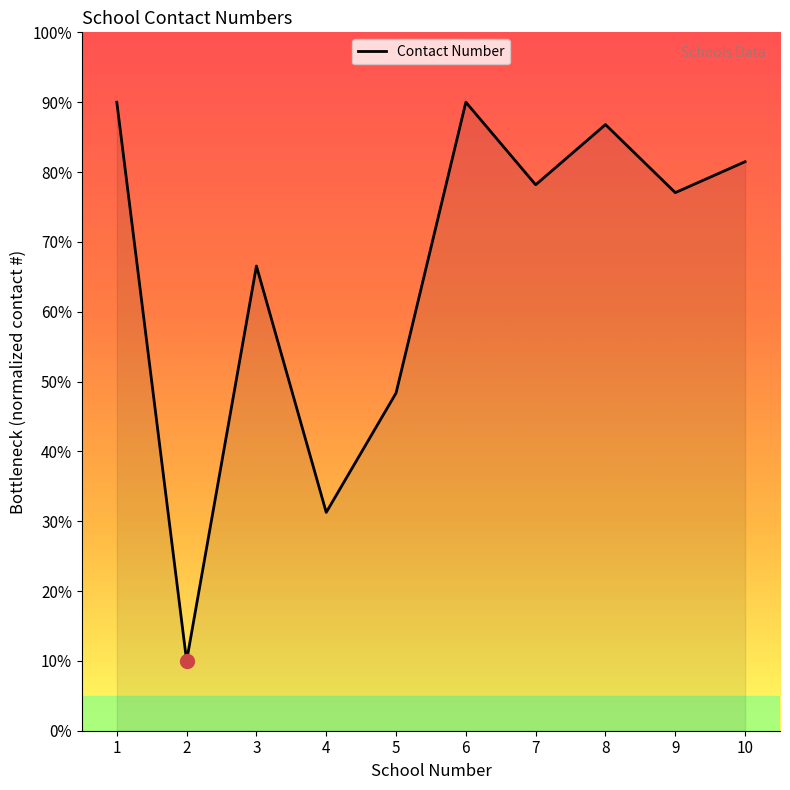

How many interior local valleys (lower than both neighbors) does the data have?

4